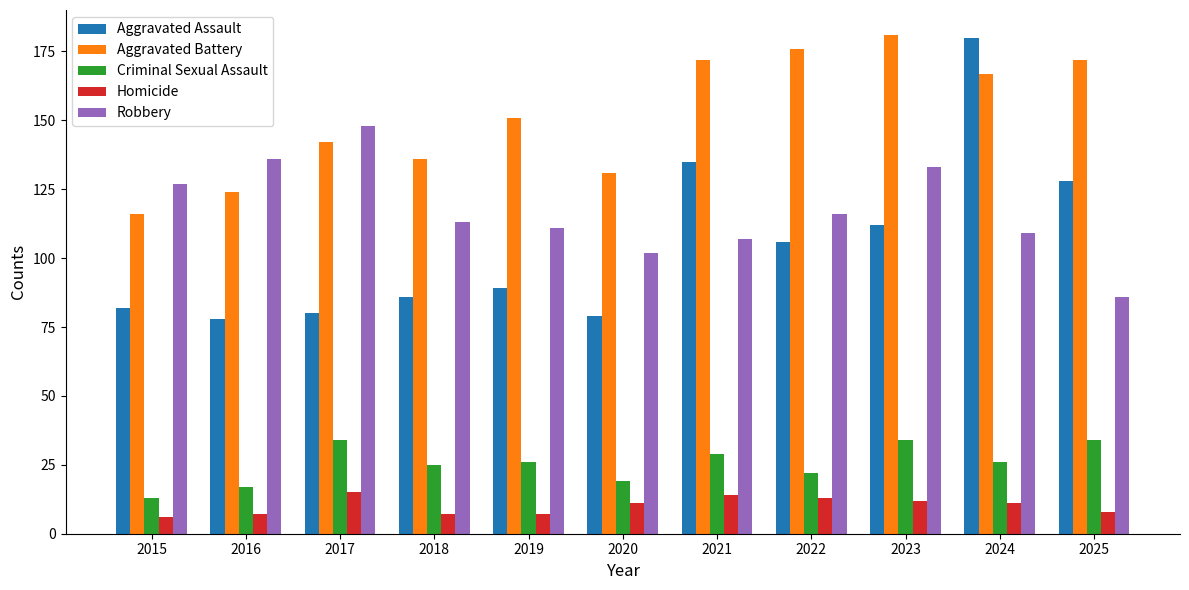

What is the total value across all series at 2022?

433